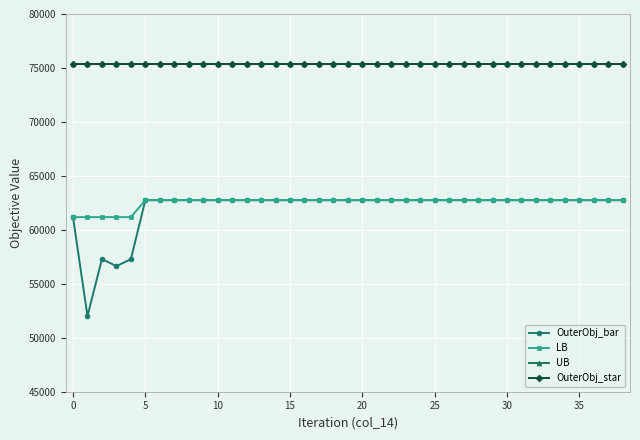

Does the chart have visible grid lines?

Yes